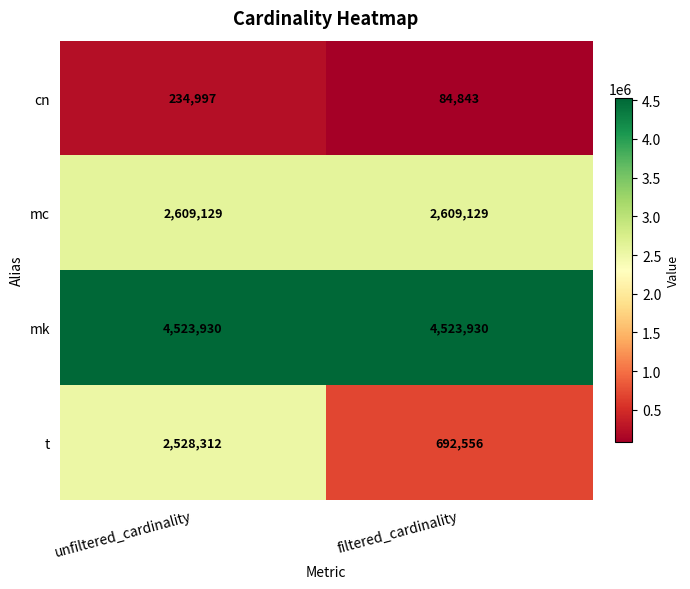

What is the sum of the cn values at filtered_cardinality and unfiltered_cardinality?

319840